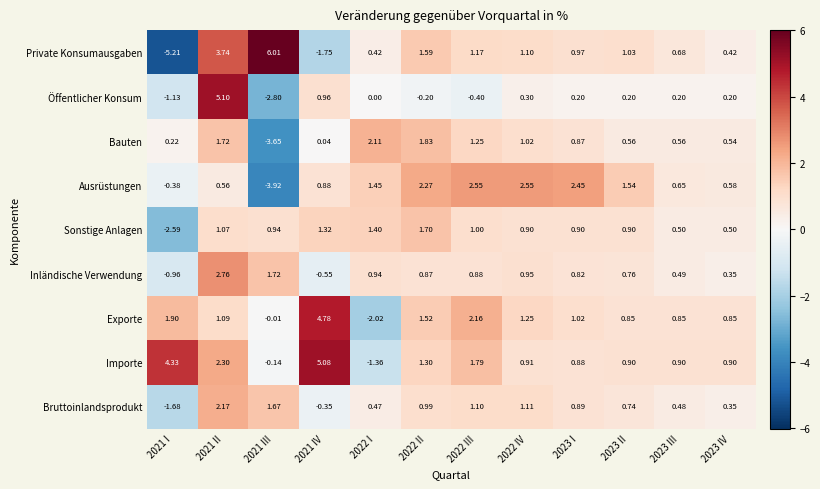

Which series changed the most between 2021 III and 2022 II?

Ausrüstungen